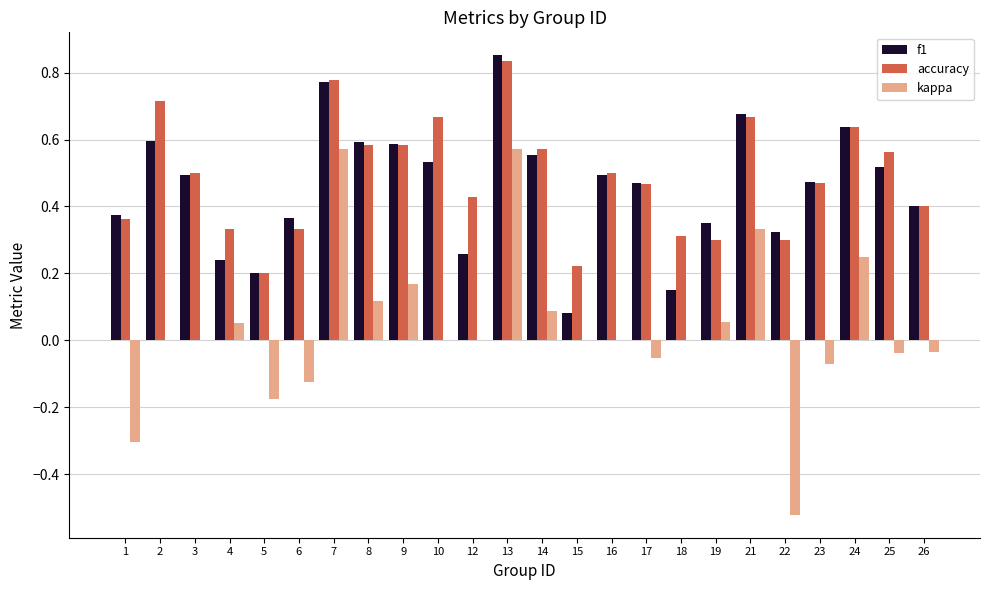

Which category has the highest value across all series?

13